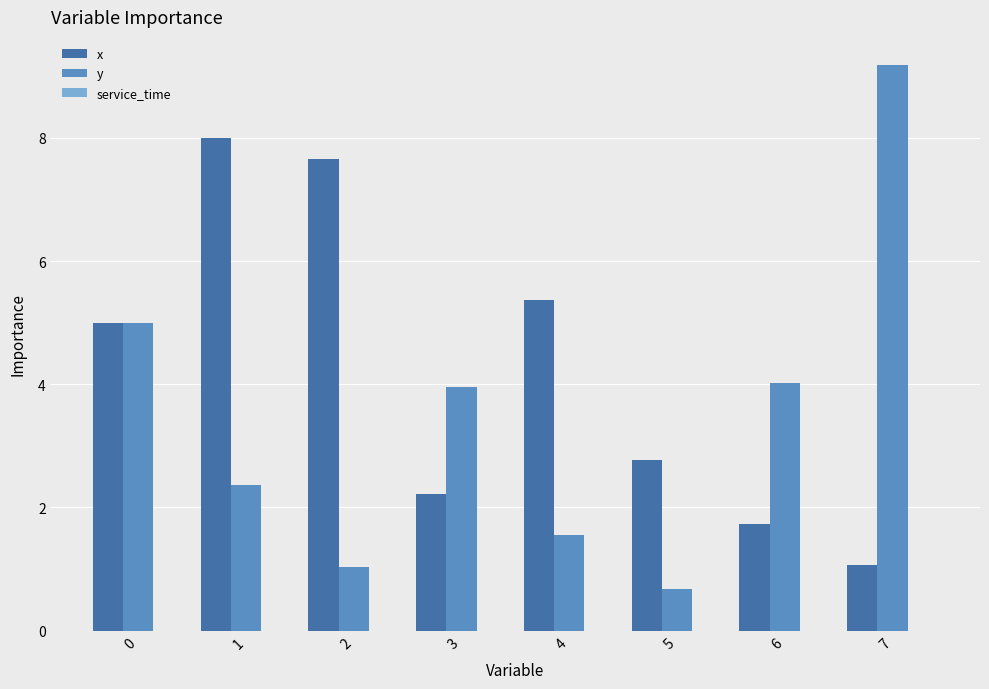

List the labels in order of x value, largest first.

1, 2, 4, 0, 5, 3, 6, 7